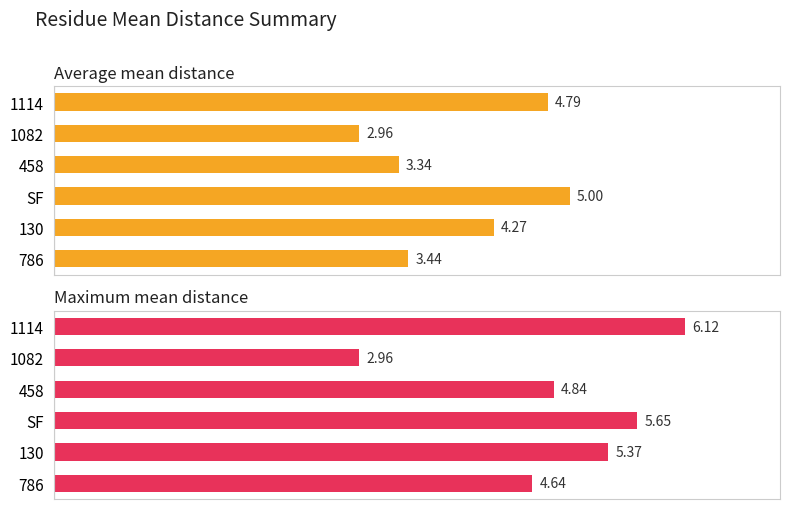

The Average mean distance series shows 3.1 at SF. True or false?

False